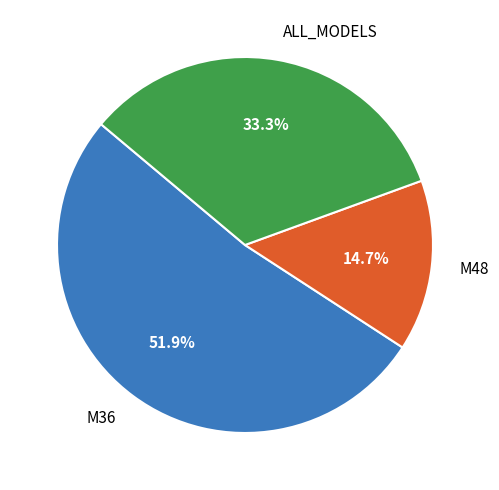

Rank the categories by value from highest to lowest.

M36, ALL_MODELS, M48